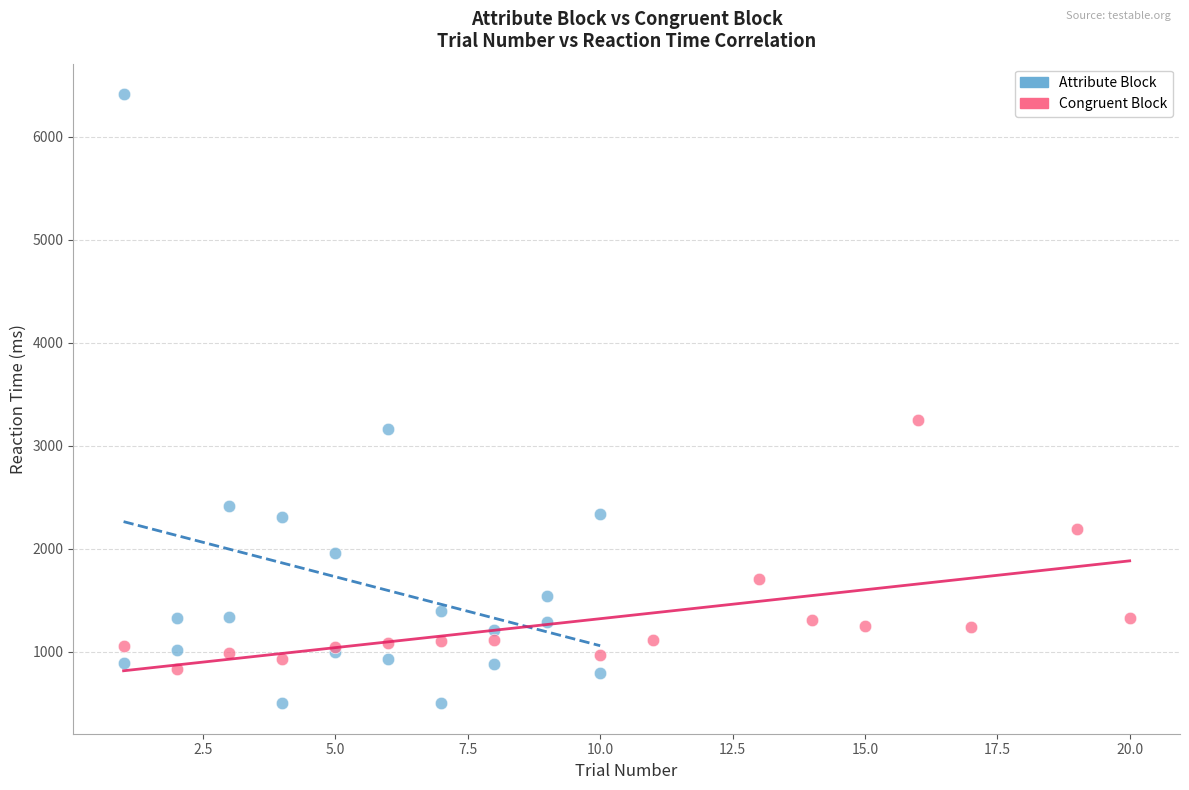

What are all the series names shown in the legend?

Attribute Block, Congruent Block